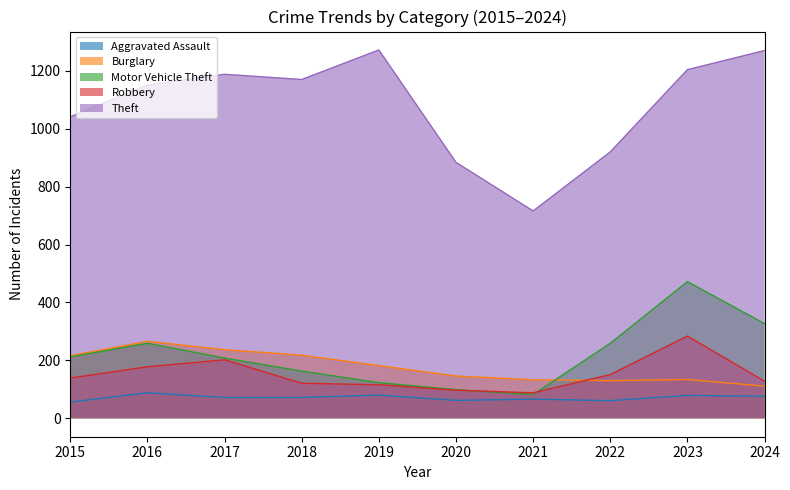

In Motor Vehicle Theft, how many points are lower than both neighbors (excluding endpoints)?

1